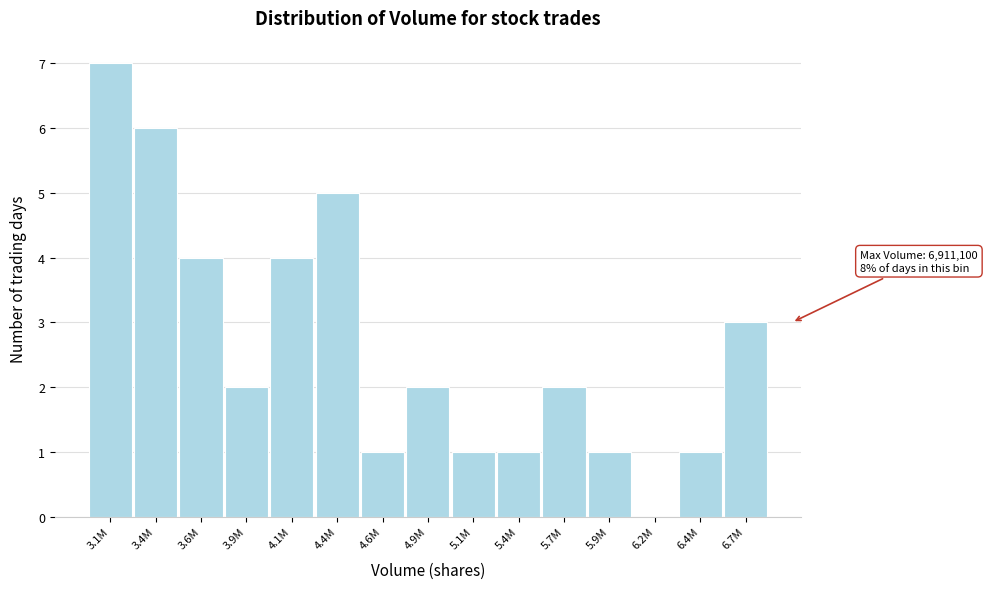

Reading left to right, list all the values displayed in this chart.

3.1M=7	3.4M=6	3.6M=4	3.9M=2	4.1M=4	4.4M=5	4.6M=1	4.9M=2	5.1M=1	5.4M=1	5.7M=2	5.9M=1	6.2M=0	6.4M=1	6.7M=3